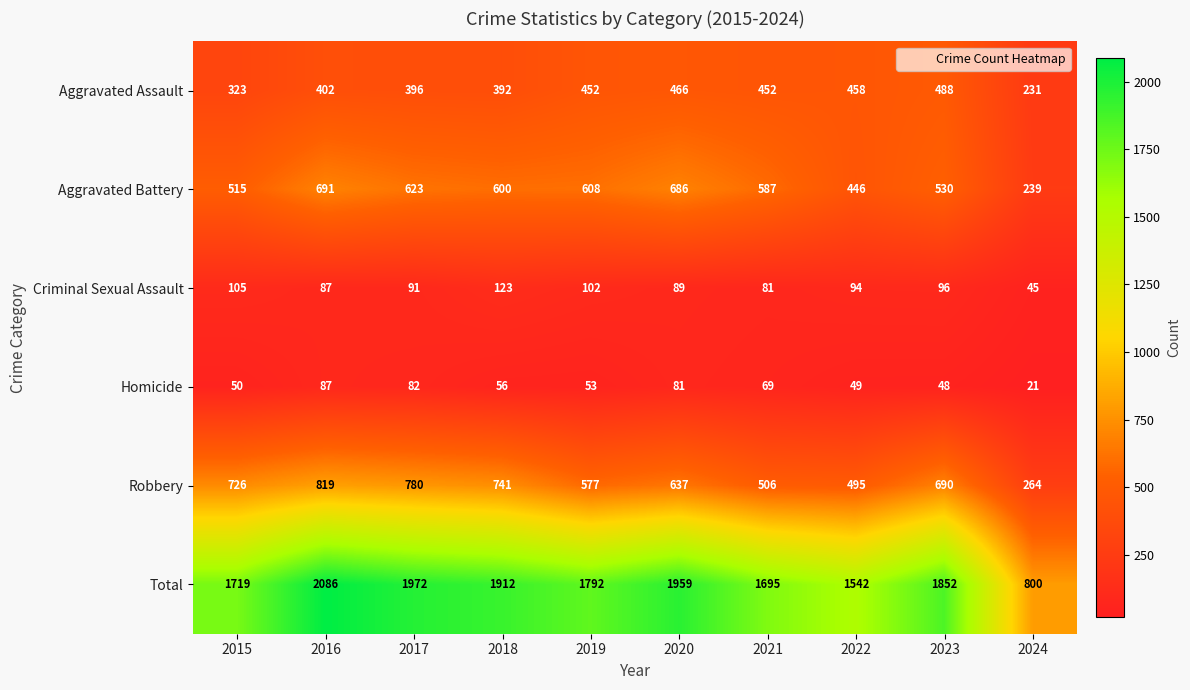

True or false: Robbery has a value of 444 at 2024.

False